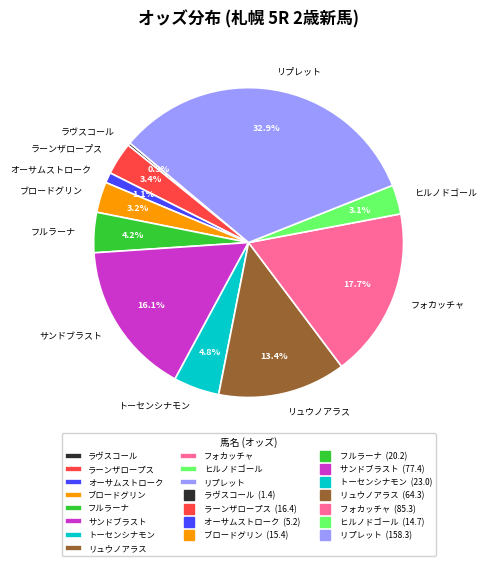

What percentage do トーセンシナモン and リプレット together represent?

37.6%